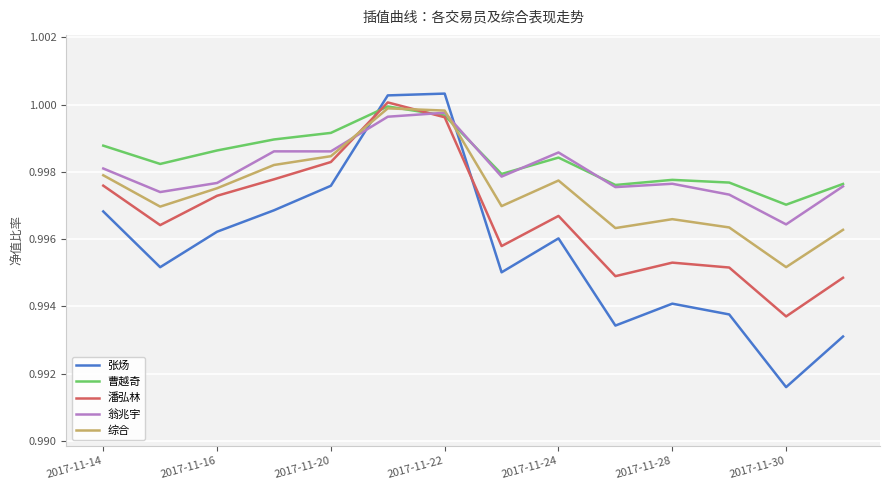

Which series has the largest range (max minus min)?

张炀